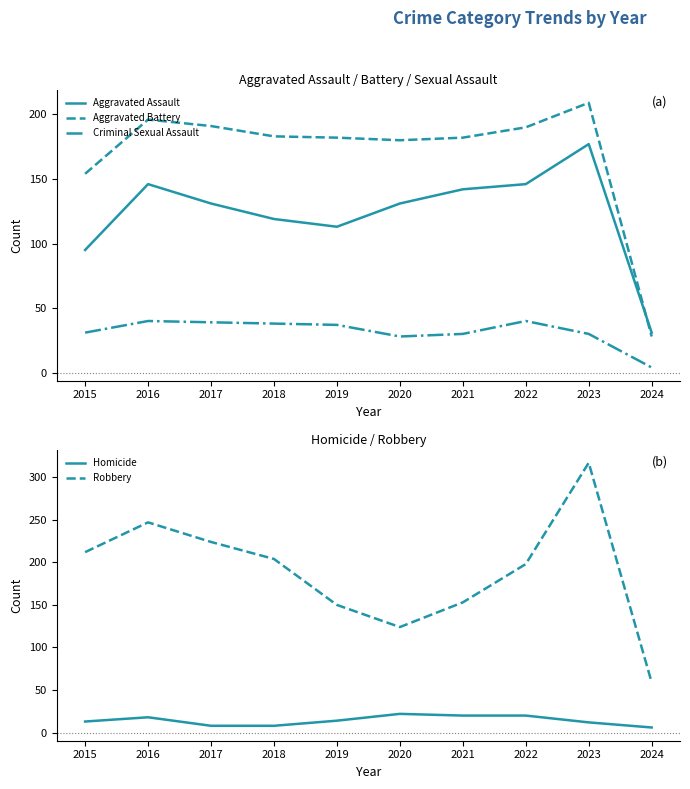

At how many categories does at least one series exceed 264?

1